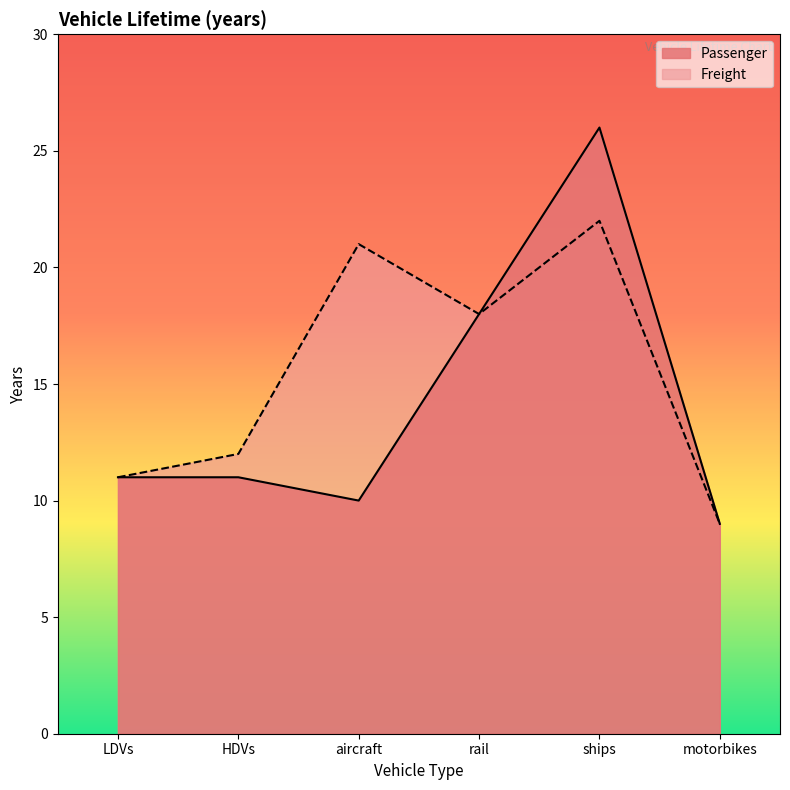

How many data points in Passenger are above 11?

2